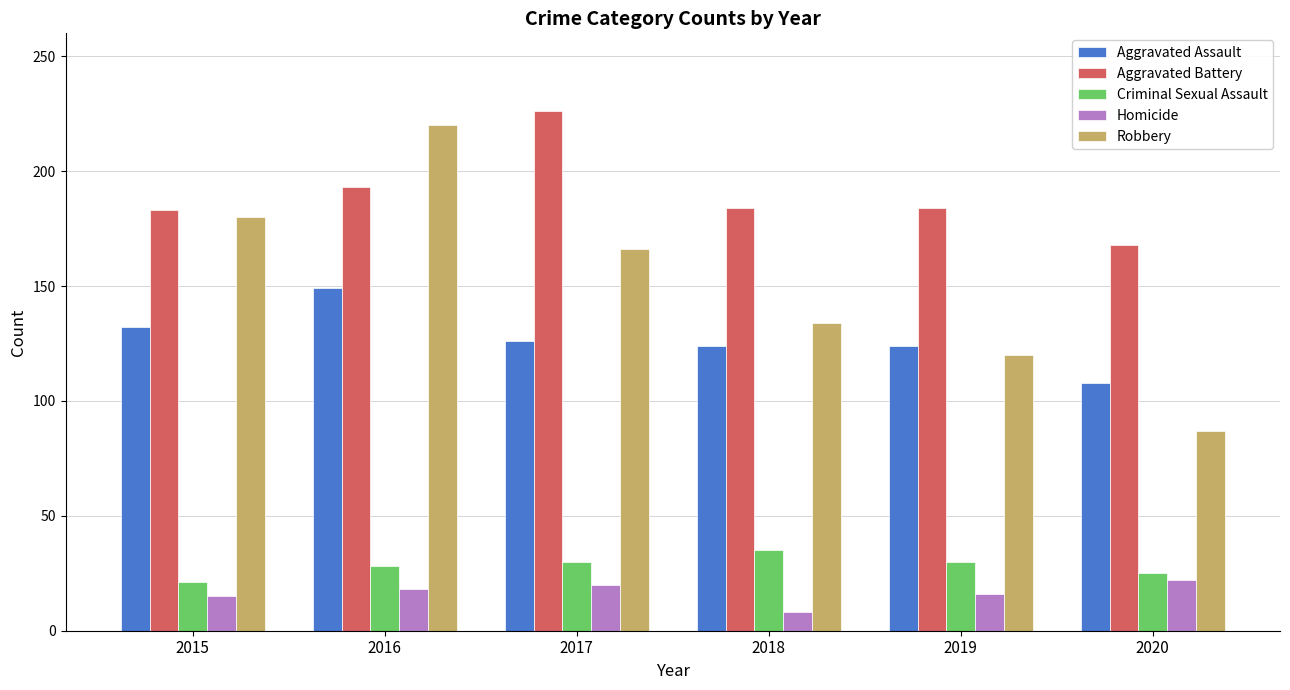

Is the value of Aggravated Assault at 2017 greater than the value of Aggravated Battery at 2015?

No